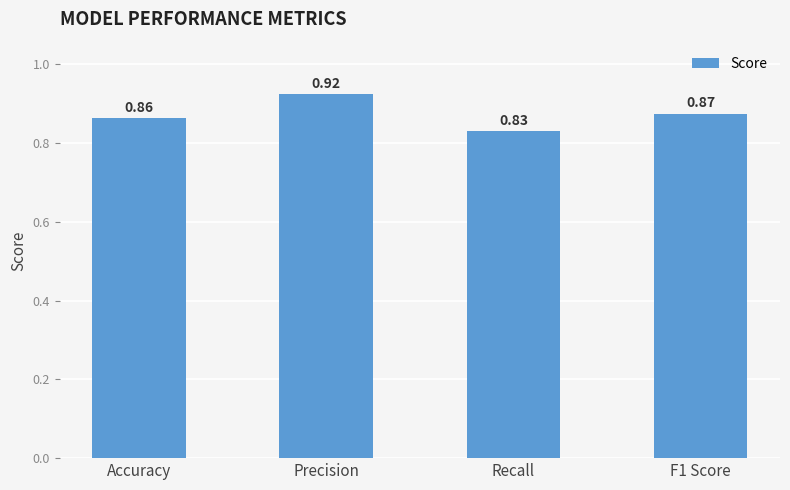

What is the sum of all values?

3.5